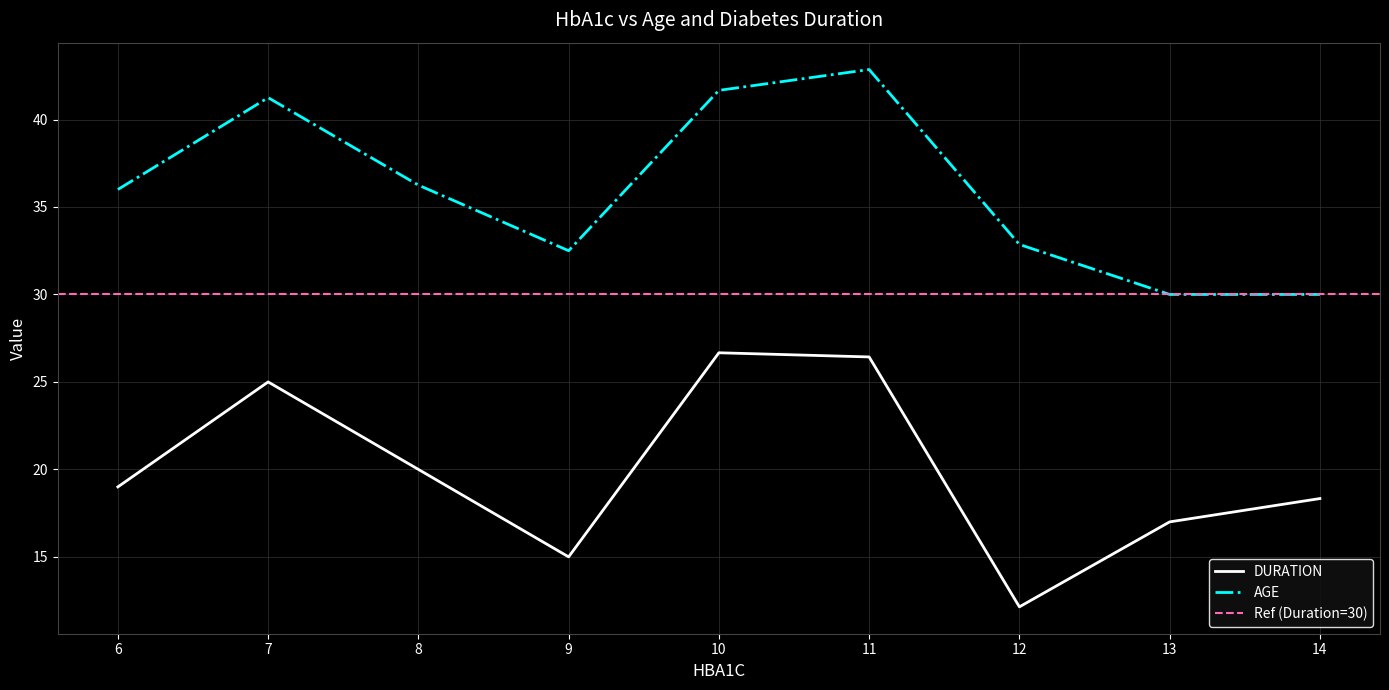

True or false: DURATION and AGE cross at least once.

False